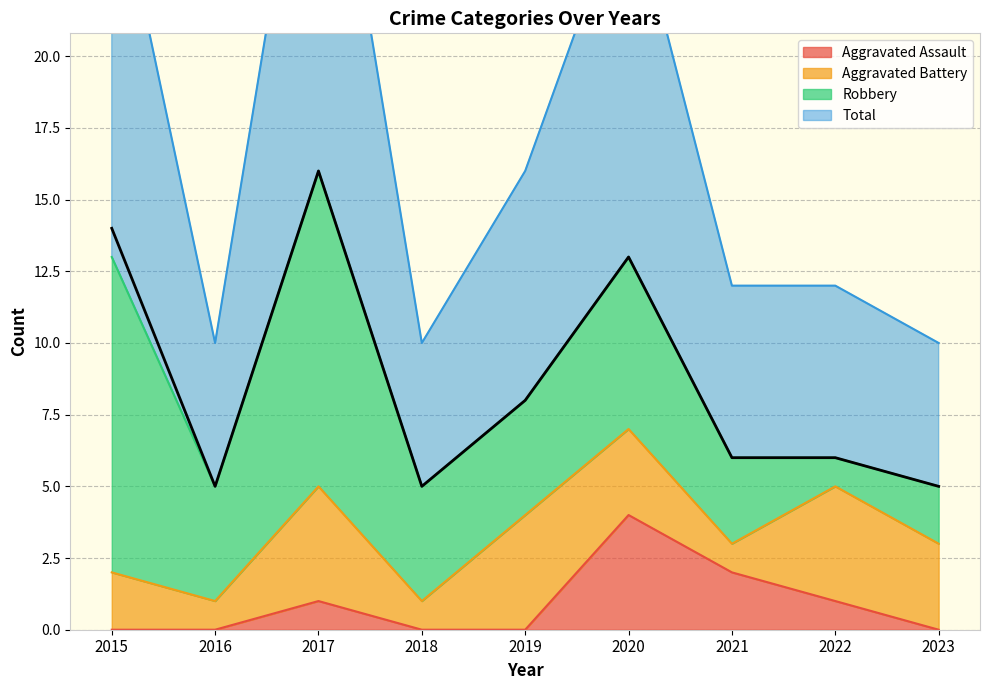

True or false: Total and Aggravated Assault cross at least once.

False